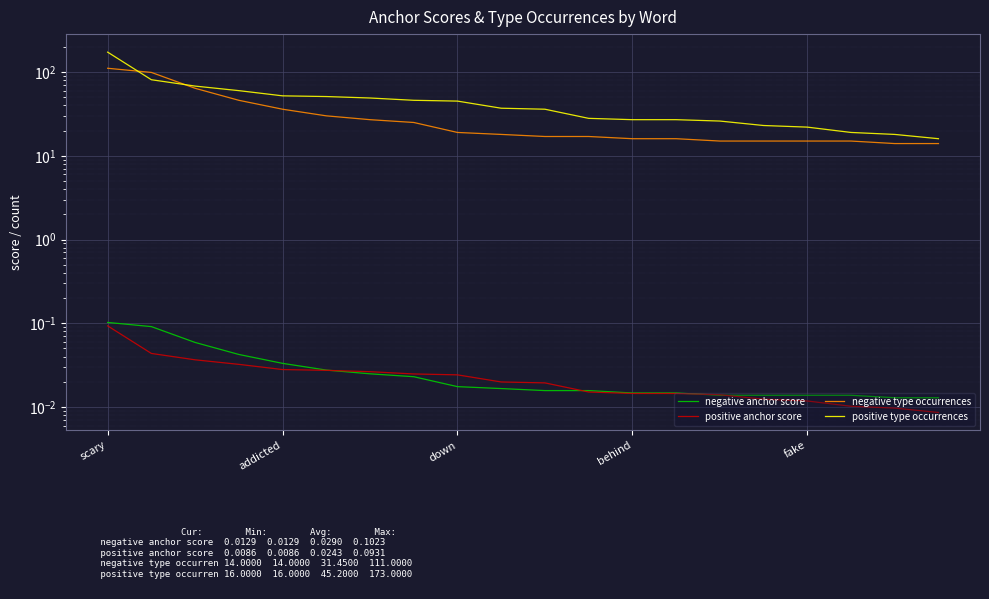

Is the value of negative anchor score at down greater than the value of negative type occurrences at 12?

No